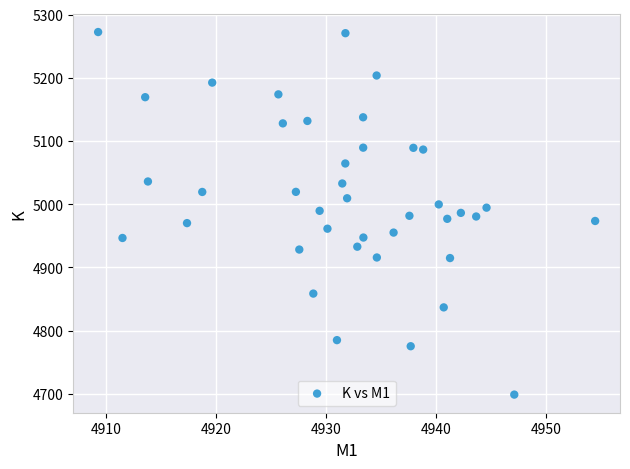

What is the range of Y values (max minus min)?

573.7